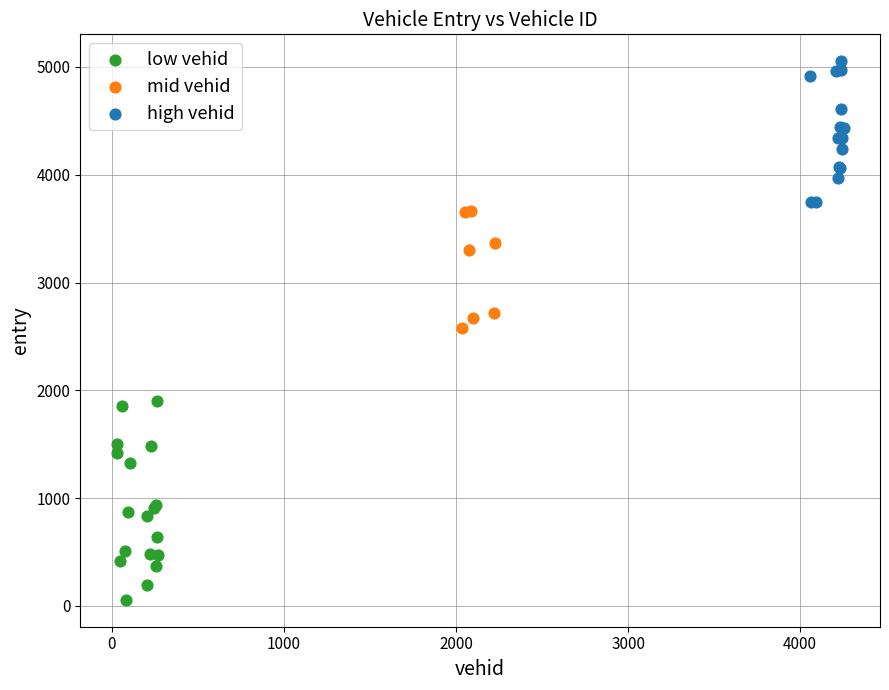

Which series has the largest Y range (max minus min)?

low vehid